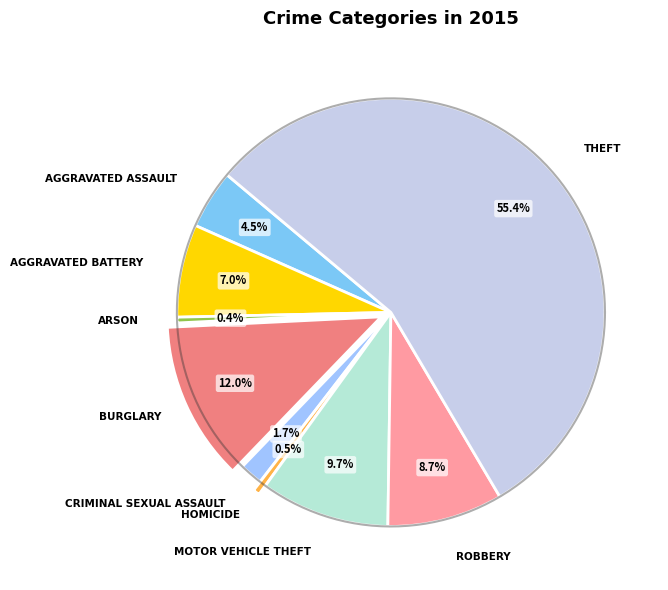

Rank the categories by value from lowest to highest.

Arson, Homicide, Criminal Sexual Assault, Aggravated Assault, Aggravated Battery, Robbery, Motor Vehicle Theft, Burglary, Theft